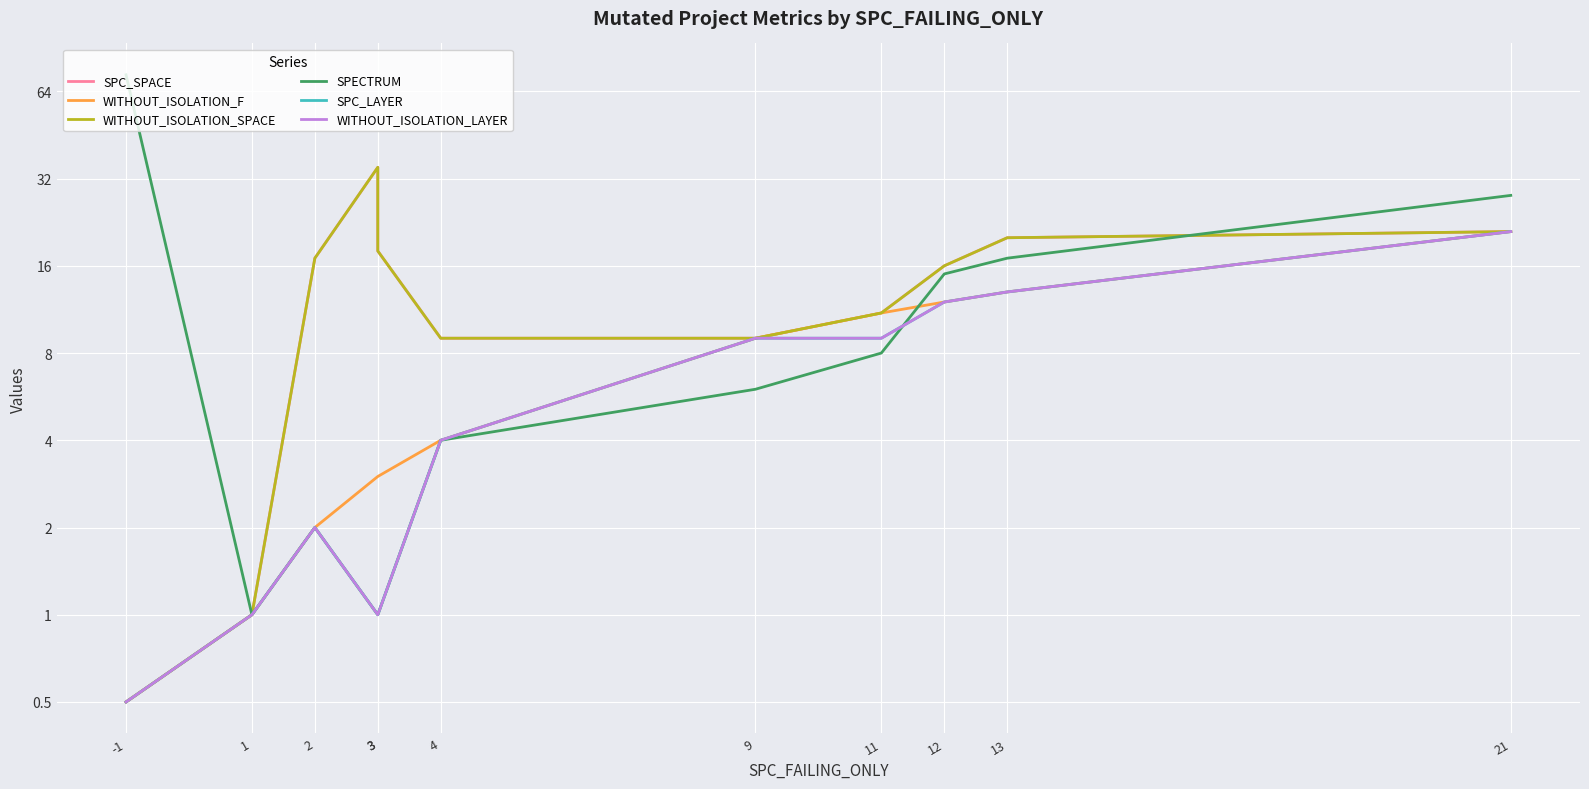

What are all the series names shown in the legend?

SPC_SPACE, WITHOUT_ISOLATION_F, WITHOUT_ISOLATION_SPACE, SPECTRUM, SPC_LAYER, WITHOUT_ISOLATION_LAYER